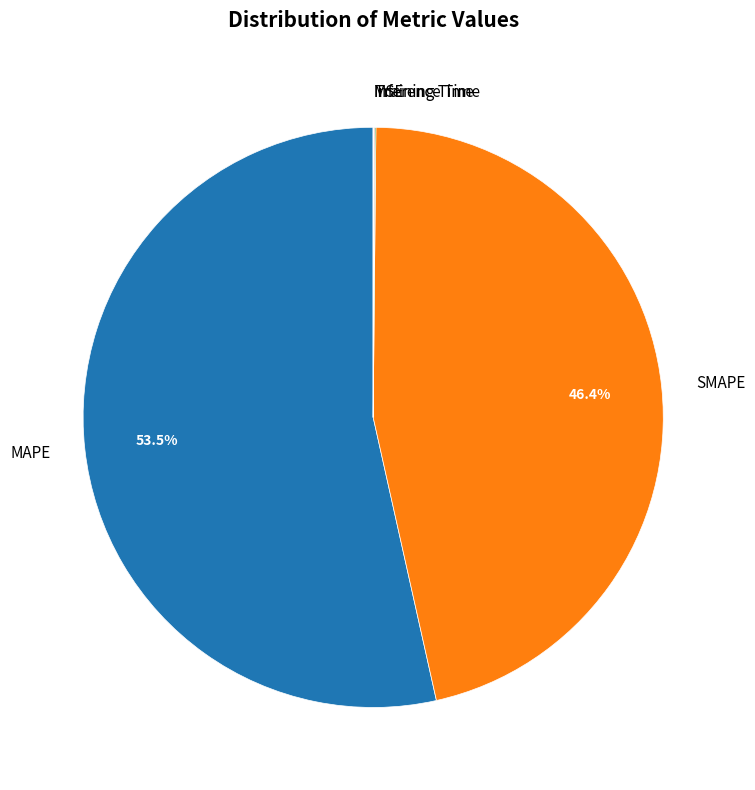

The SMAPE slice represents 35% of the pie. True or false?

False